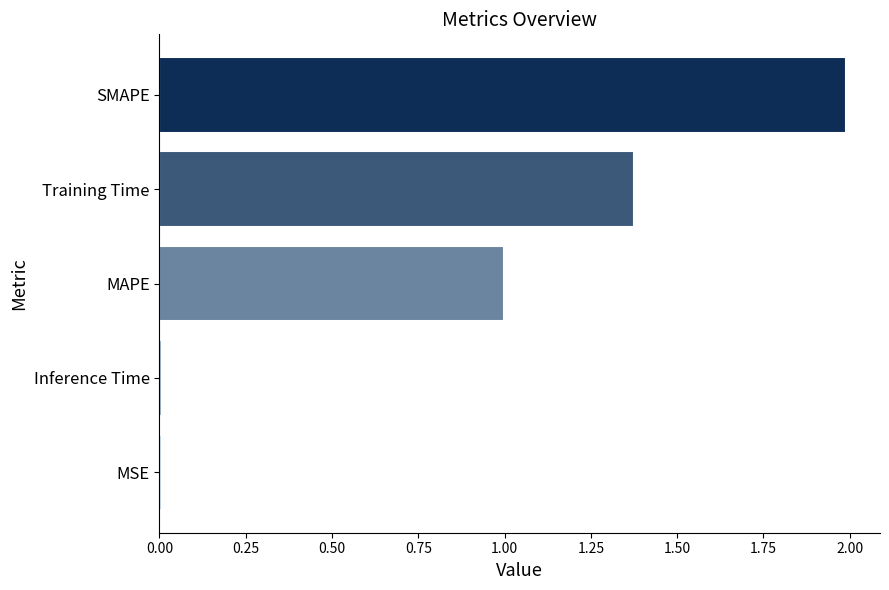

What is the greatest value displayed?

2.0